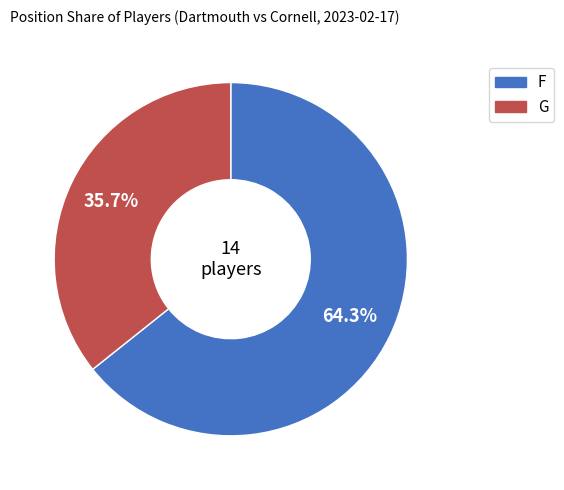

Is it true that G is 36% of the pie?

True